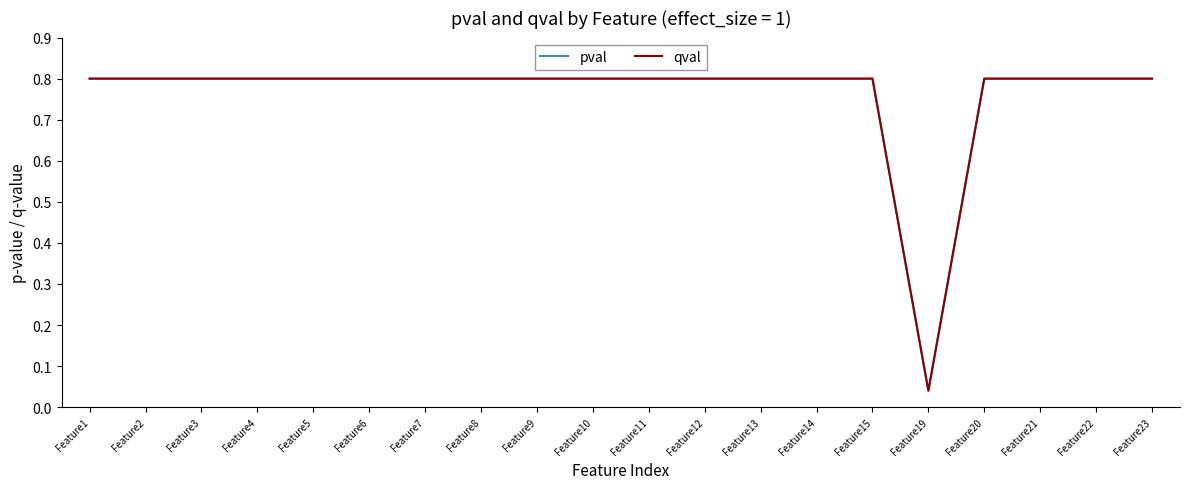

Does the chart display data point markers on the line(s)?

No